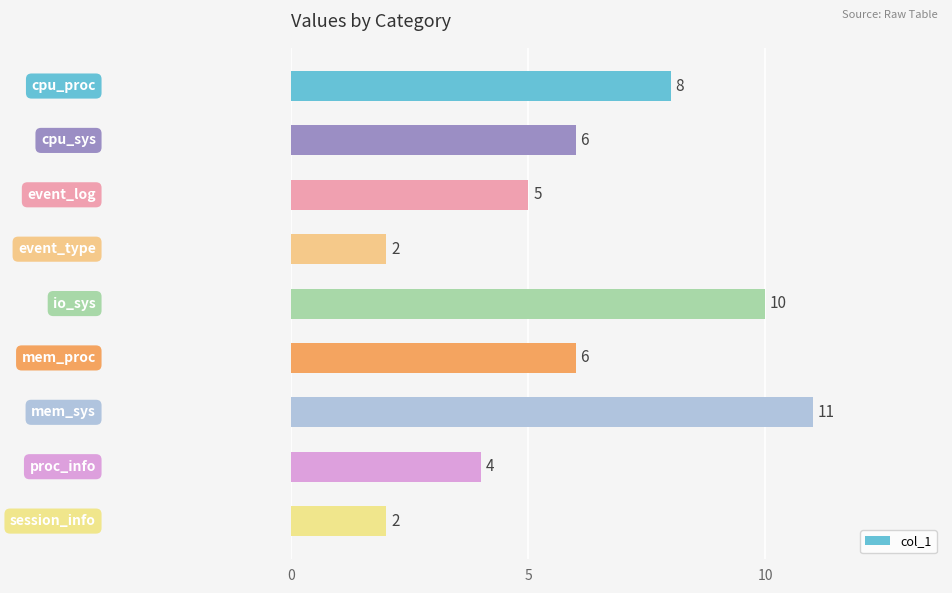

What is the greatest value displayed?

11